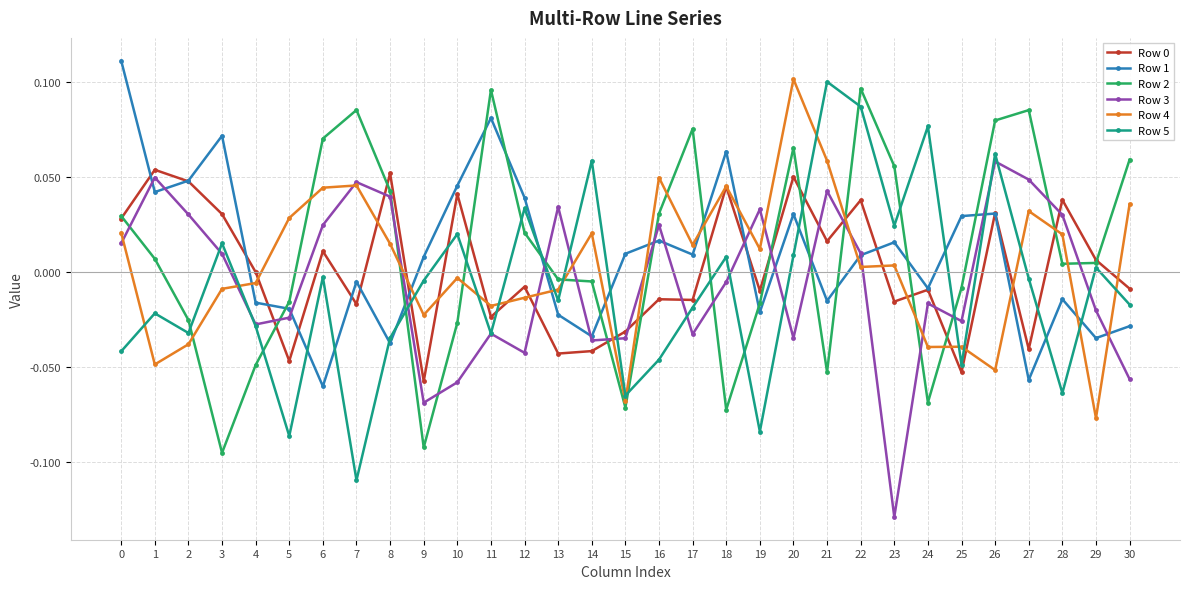

At which category is the sum across all series the highest?

22